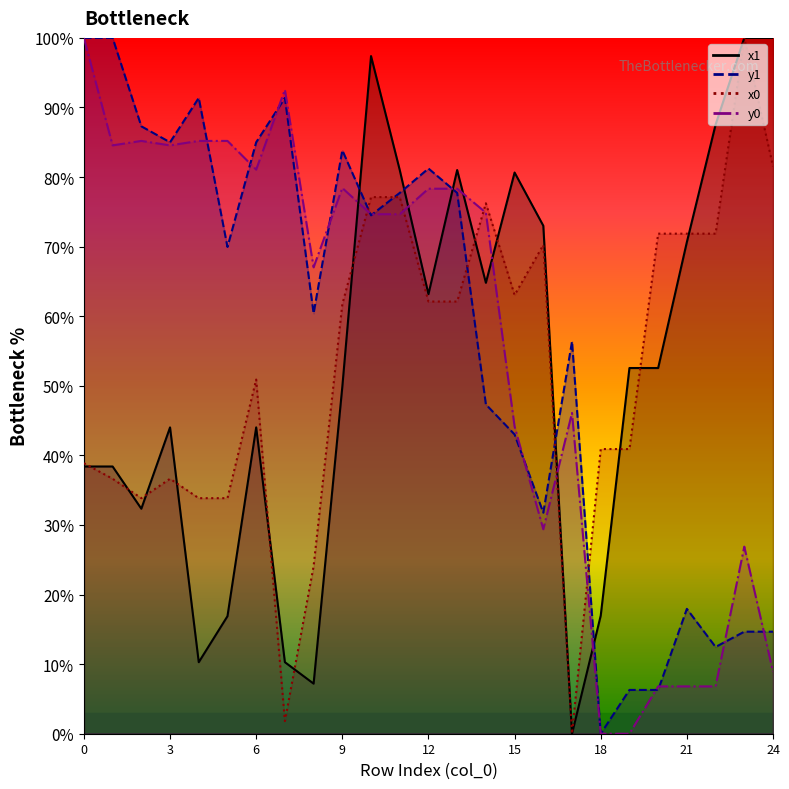

Reading right to left, list all the values displayed in this chart.

x1: 100.0	100.0	87.5	70.7	52.6	52.6	17.0	0.0	73.0	80.7	64.8	81.0	63.2	81.0	97.4	49.9	7.2	10.3	44.0	16.9	10.3	44.0	32.3	38.4	38.4
y1: 14.7	14.7	12.5	17.9	6.3	6.3	0.0	56.4	31.8	43.0	47.3	77.7	81.2	77.7	74.5	83.8	60.4	91.4	85.0	70.0	91.4	85.0	87.3	100.0	100.0
x0: 81.5	100.0	71.9	71.9	71.9	40.9	40.9	0.0	70.2	63.0	76.2	62.1	62.1	77.1	77.1	61.7	24.1	1.8	50.9	33.9	33.9	36.6	33.9	36.6	38.9
y0: 8.9	26.9	6.8	6.8	6.8	0.0	0.0	46.1	29.4	44.2	74.9	78.3	78.3	74.7	74.7	78.4	67.0	92.6	81.1	85.2	85.2	84.6	85.2	84.6	100.0